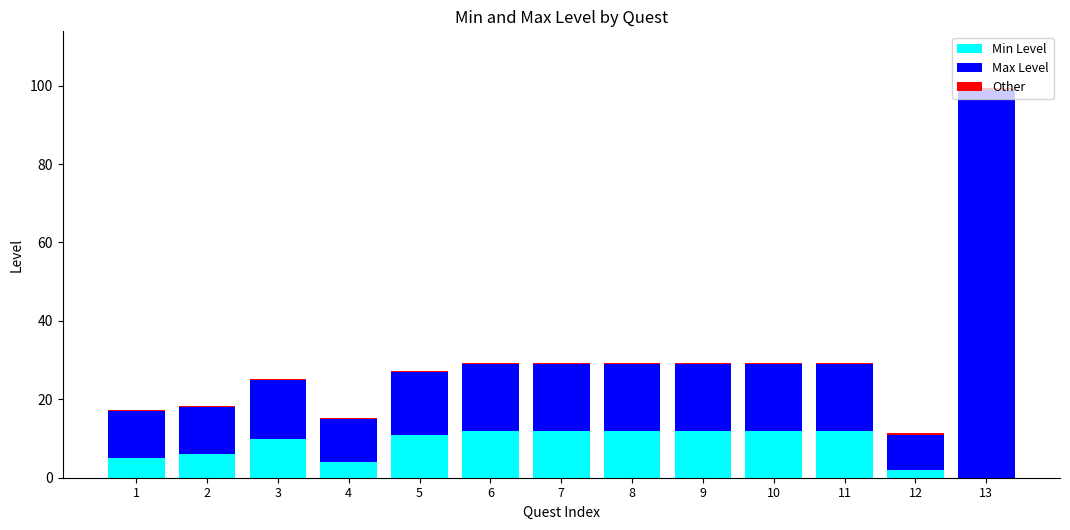

The value of Min Level at 7 is 12.0. True or false?

True